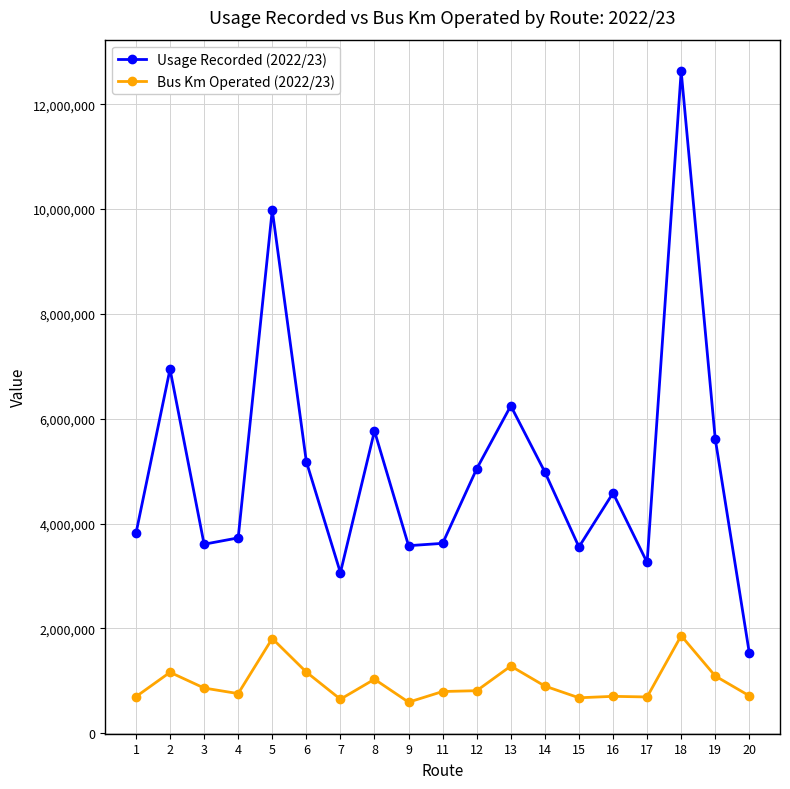

What is the difference between the Usage Recorded (2022/23) values at 9 and 7?

515148